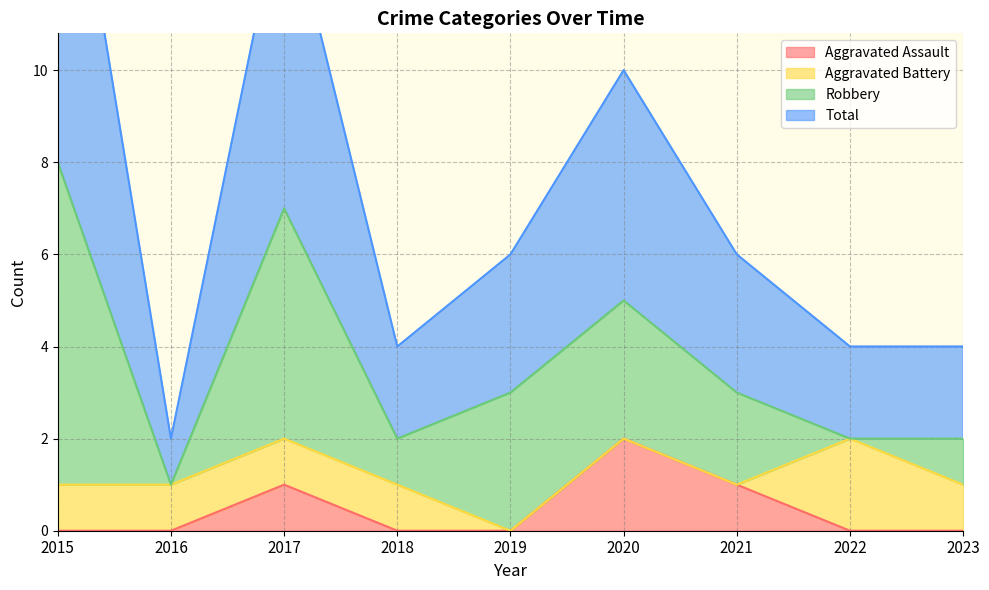

At which label does Aggravated Assault reach its peak?

2020